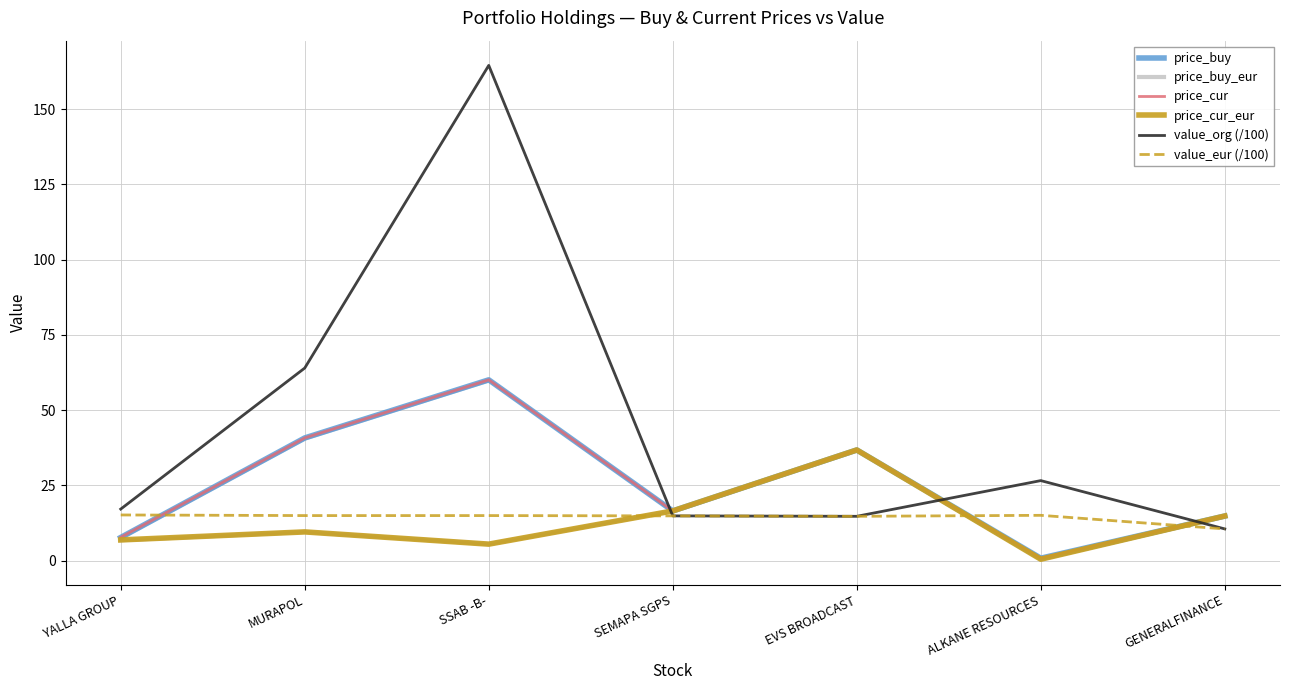

What is the difference between the price_cur values at SEMAPA SGPS and EVS BROADCAST?

20.3